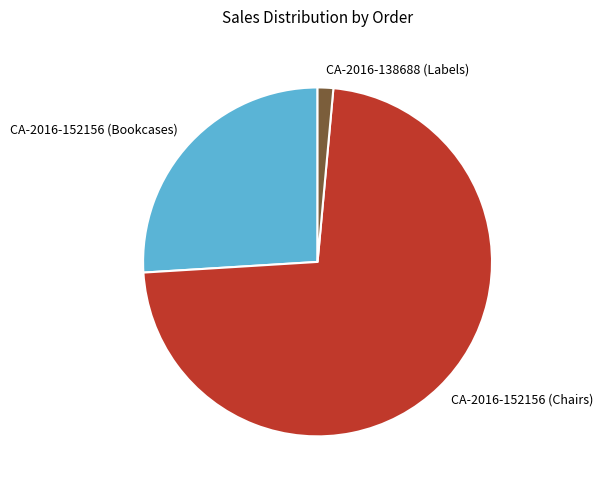

Rank the categories by value from highest to lowest.

CA-2016-152156 (Chairs), CA-2016-152156 (Bookcases), CA-2016-138688 (Labels)